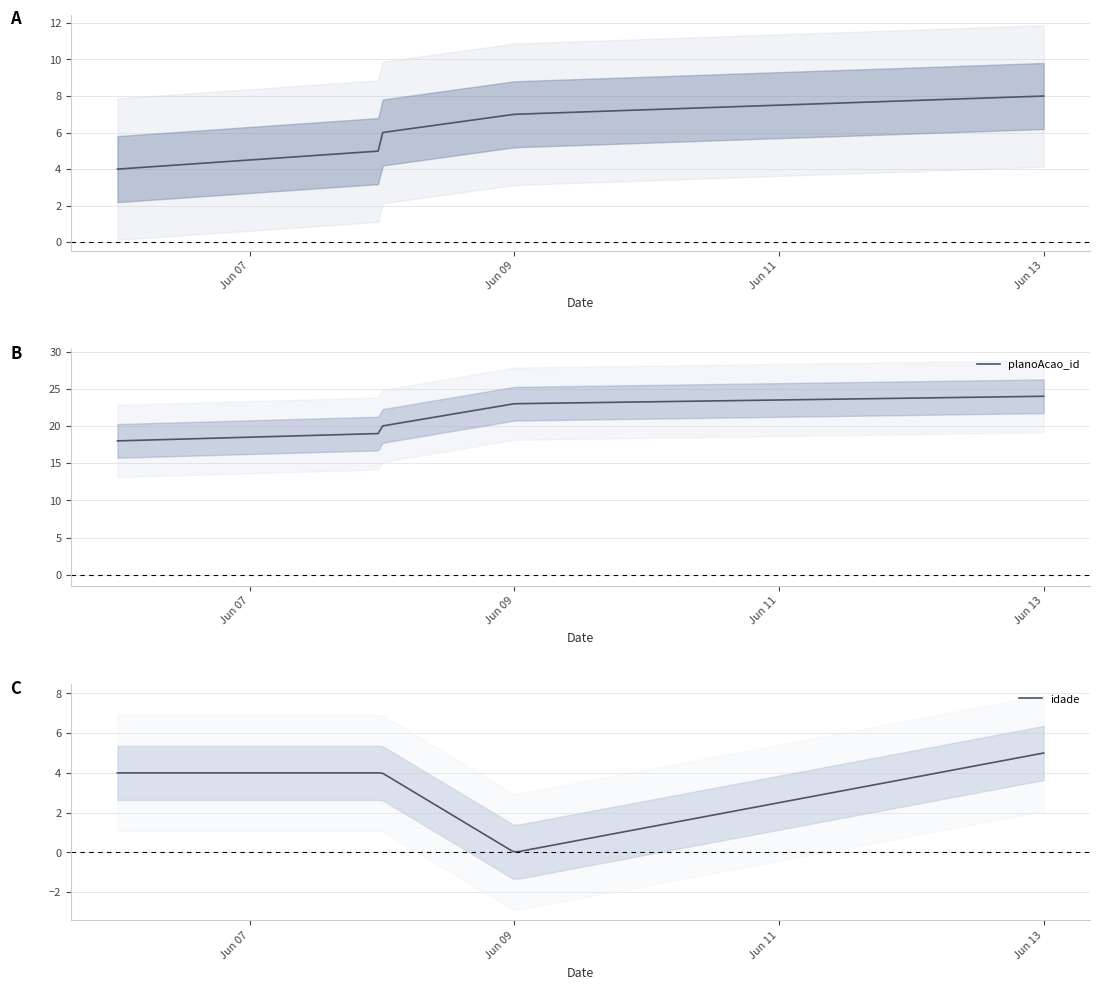

The idade series shows 6 at 2018-06-06. True or false?

False